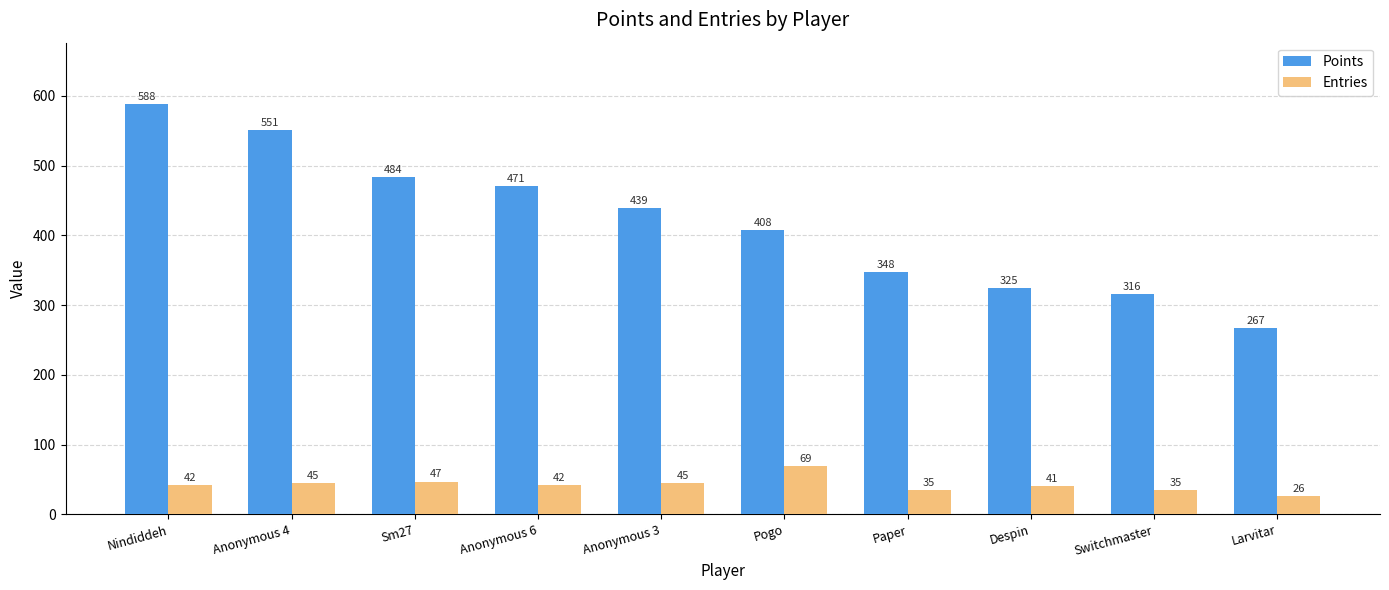

Is it true that Points equals 439 at Anonymous 3?

True